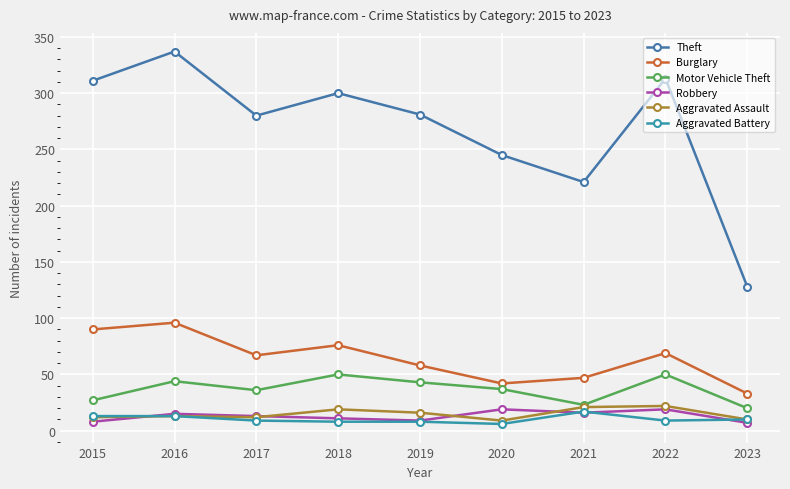

Which series has the largest range (max minus min)?

Theft